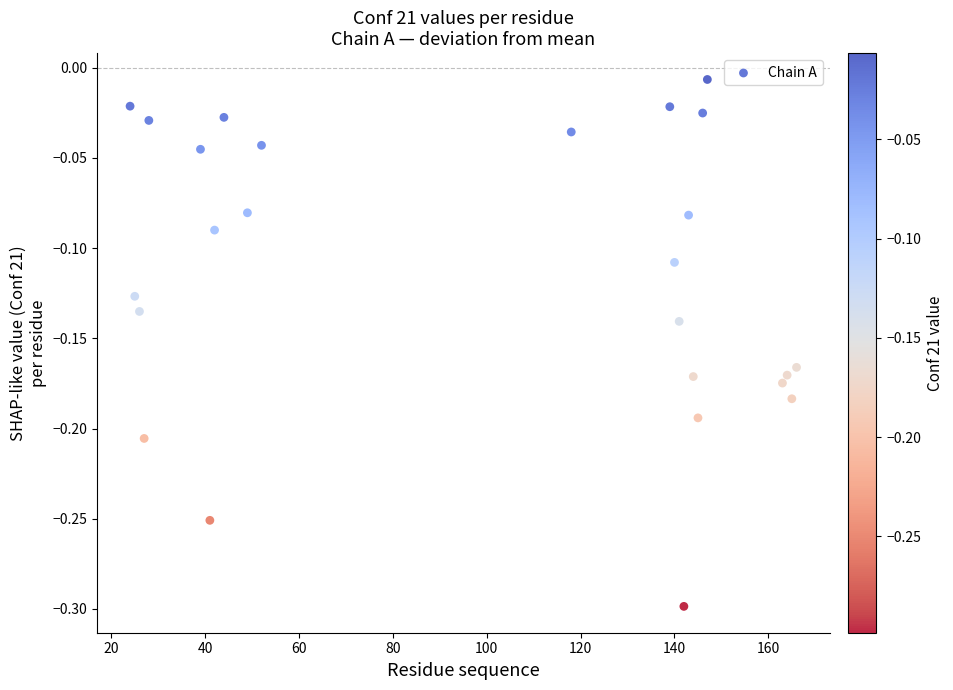

What is the range of Y values (max minus min)?

0.3